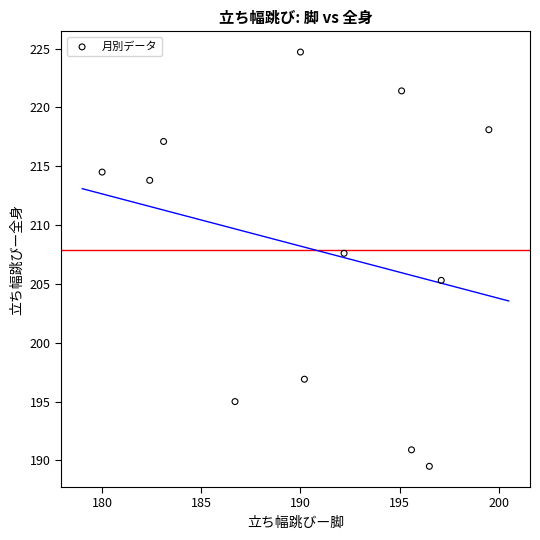

What is the range of X values (max minus min)?

19.5